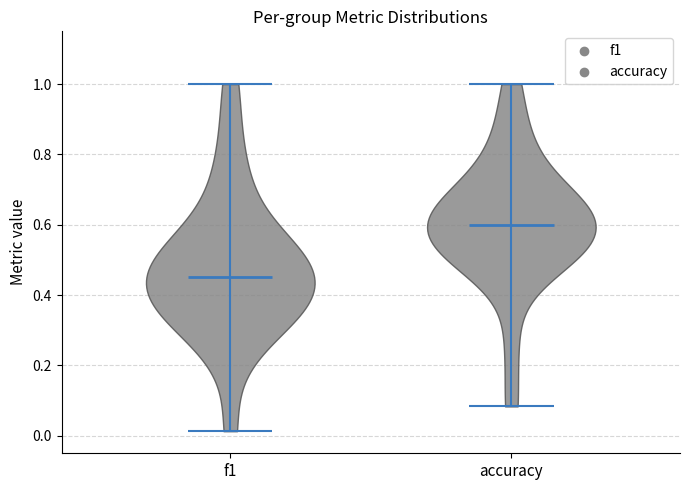

Which violin has the highest median line?

accuracy